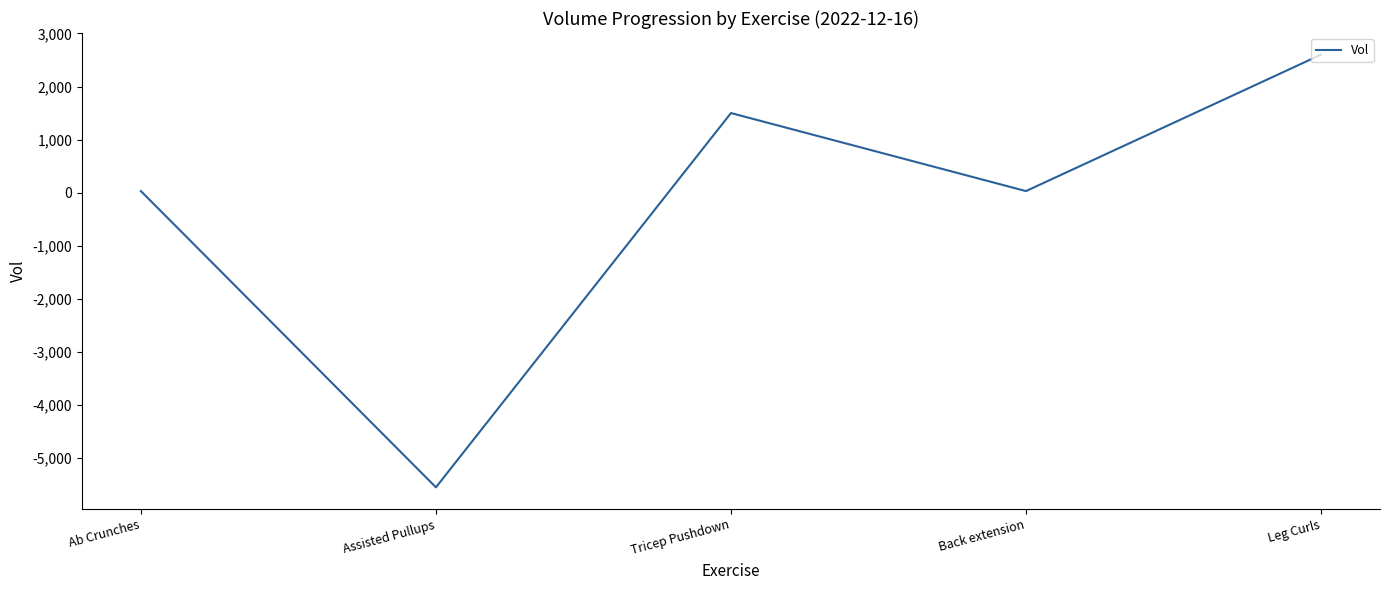

At which category does the chart reach its minimum across all series?

Assisted Pullups